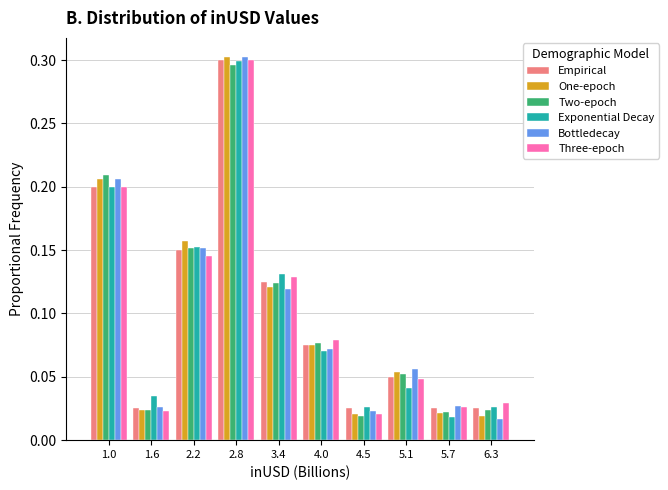

What is the height of the Bottledecay bar covering 4.2 to 4.8 on the x-axis? Neither the bar edges nor the heights are printed on the chart, so give them approximately, as read against the axes.

0.025